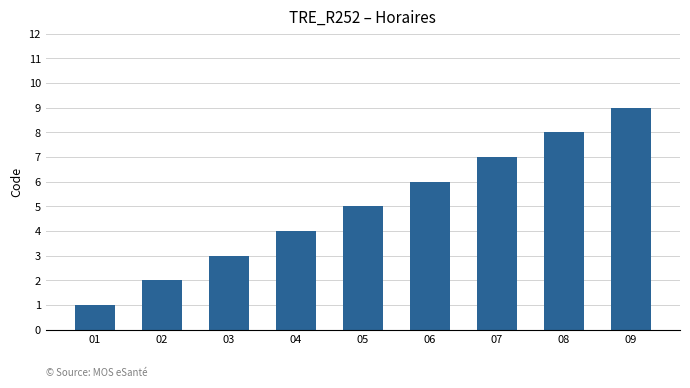

How many bars are there in total?

9